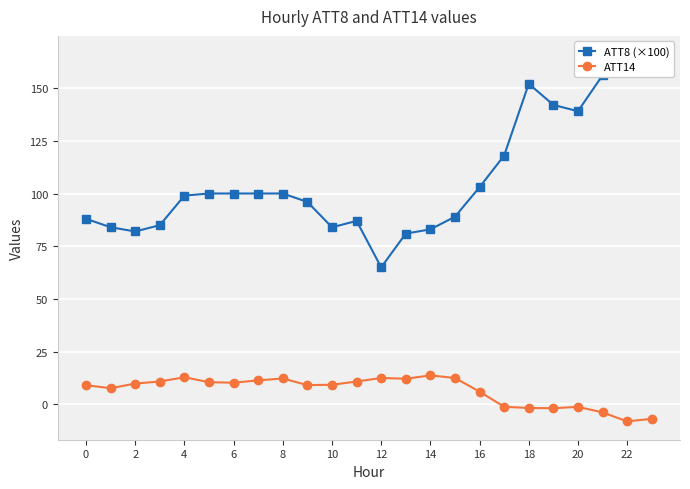

At how many categories does at least one series exceed 30?

24